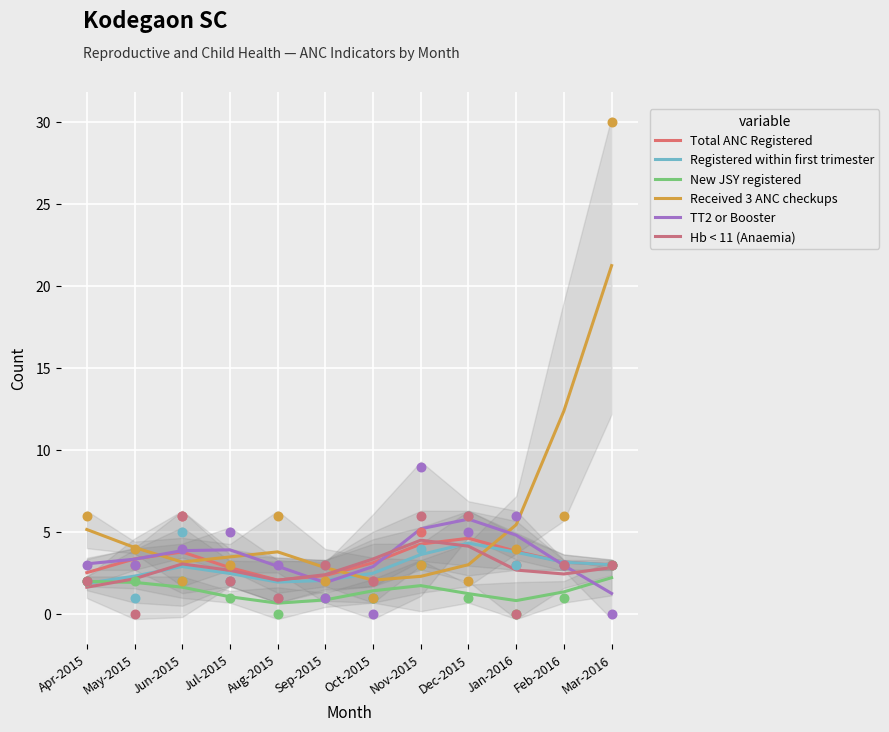

At how many categories does at least one series exceed 14?

1